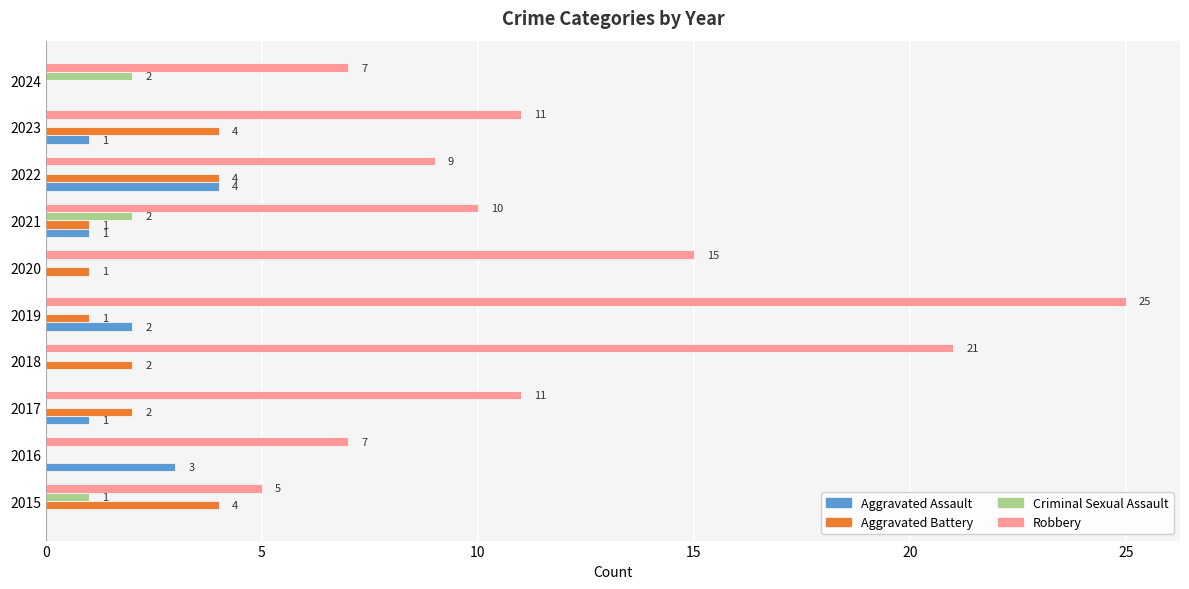

At which category is the sum across all series the highest?

2019